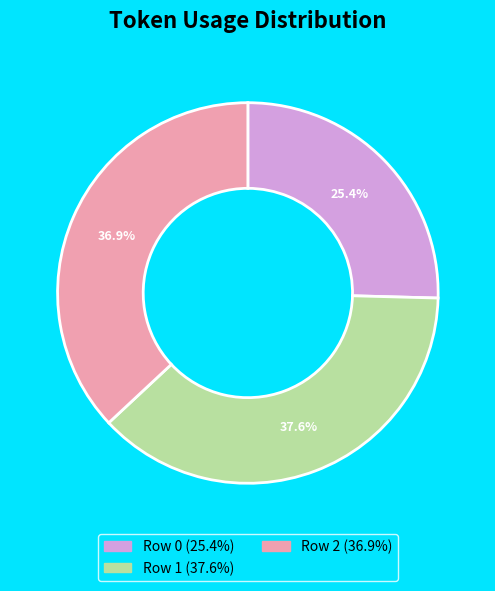

Count the number of slices in the pie.

3